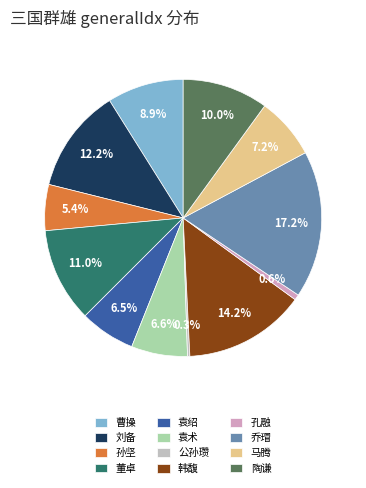

What percentage is the 乔瑁 slice, to the nearest percent?

17%